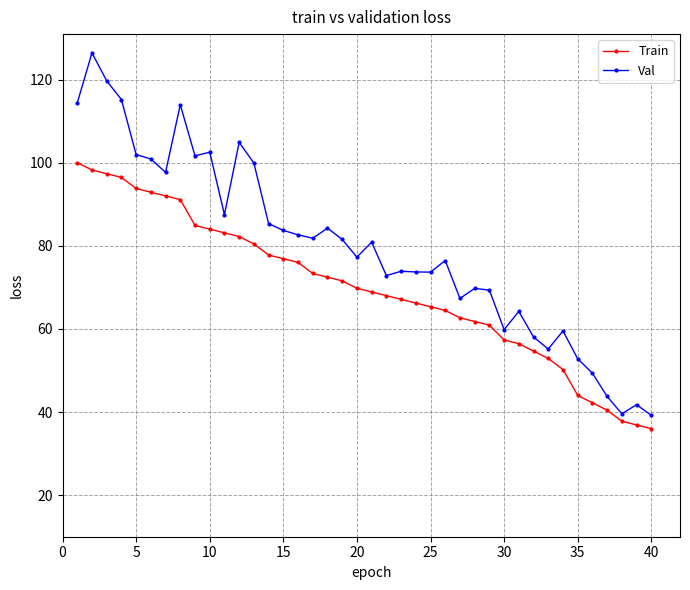

True or false: Val has more than 1 points higher than both neighbors.

True